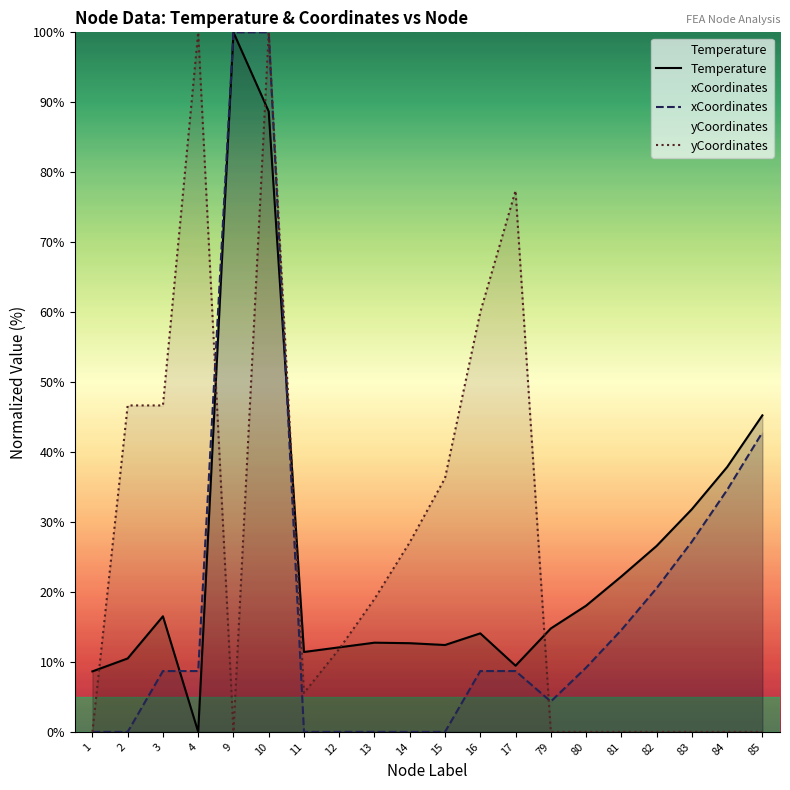

After their last crossing, which series has the higher values: yCoordinates or Temperature?

Temperature